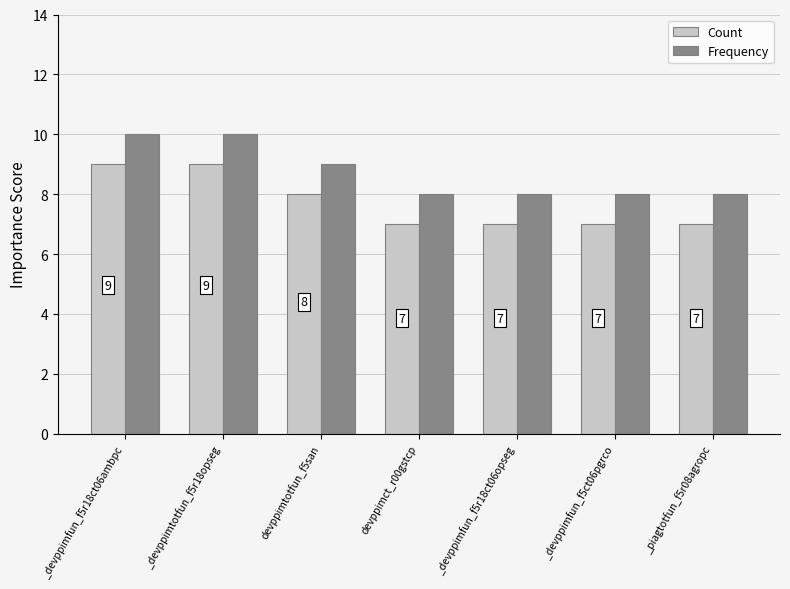

Rank the series at devppimtotfun_f5san from highest to lowest value.

Frequency, Count